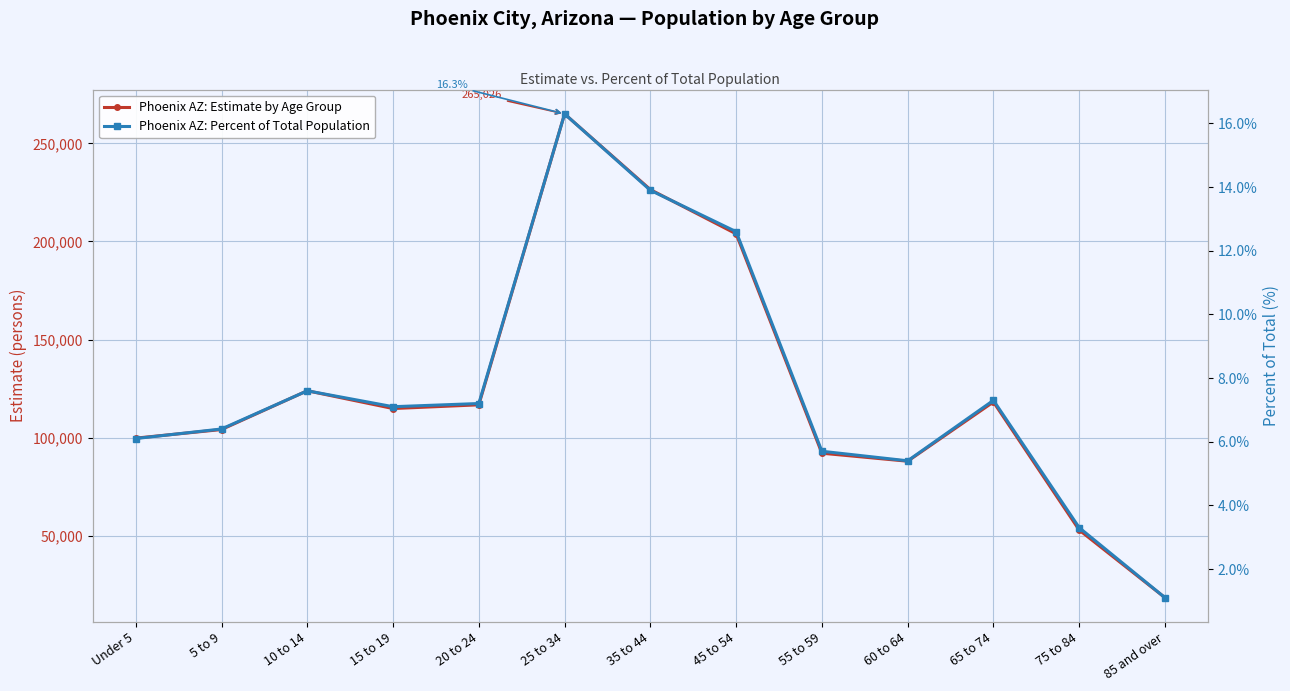

How many lines are shown in the chart?

2